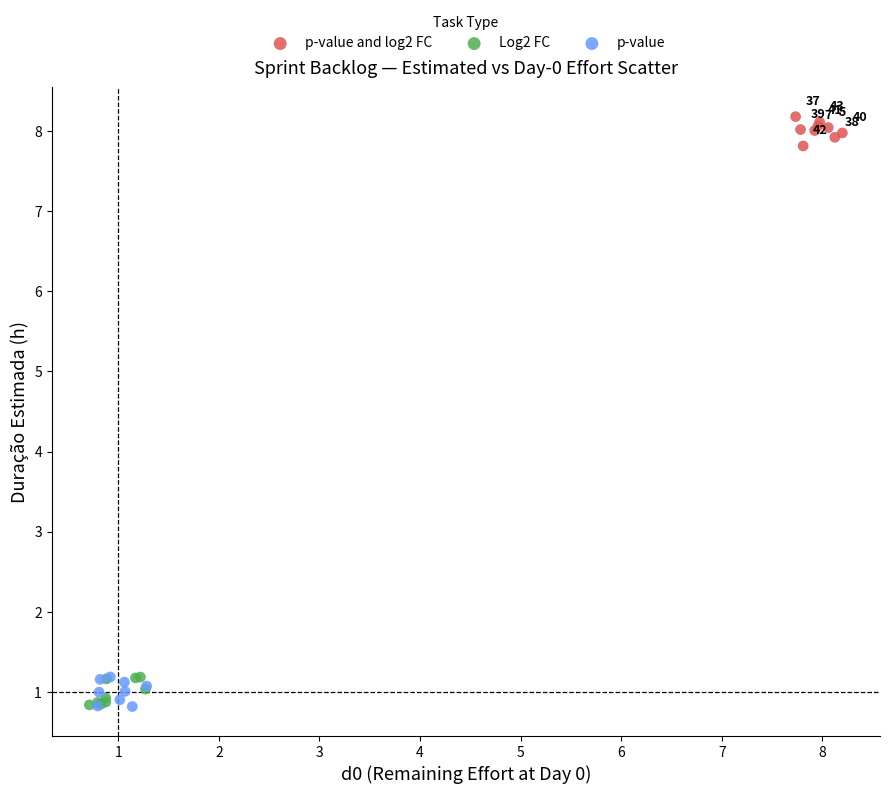

What are all the series names shown in the legend?

p-value and log2 FC, Log2 FC, p-value